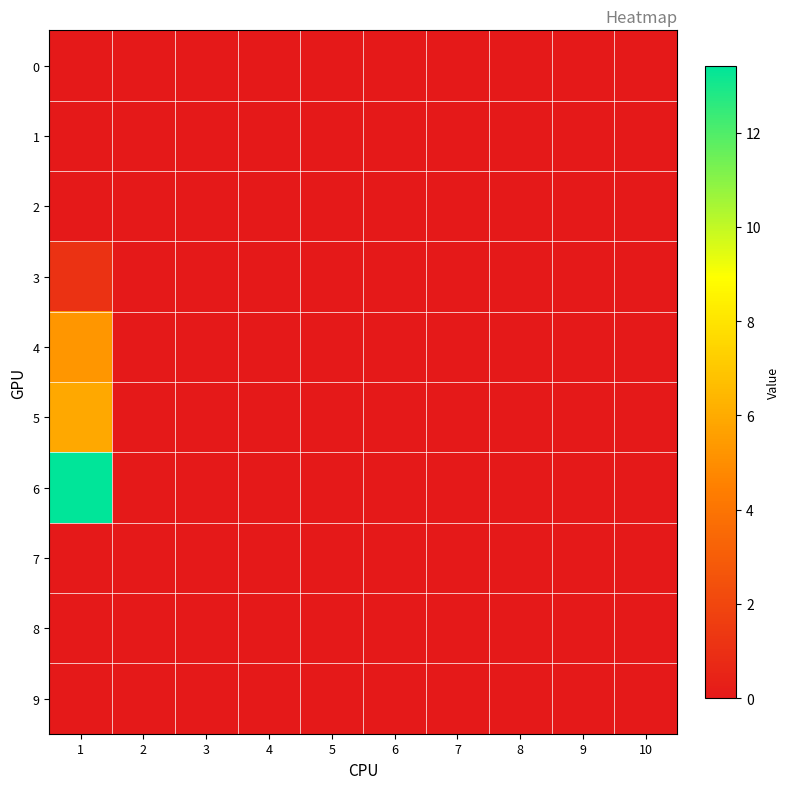

How many series are shown in this chart?

10